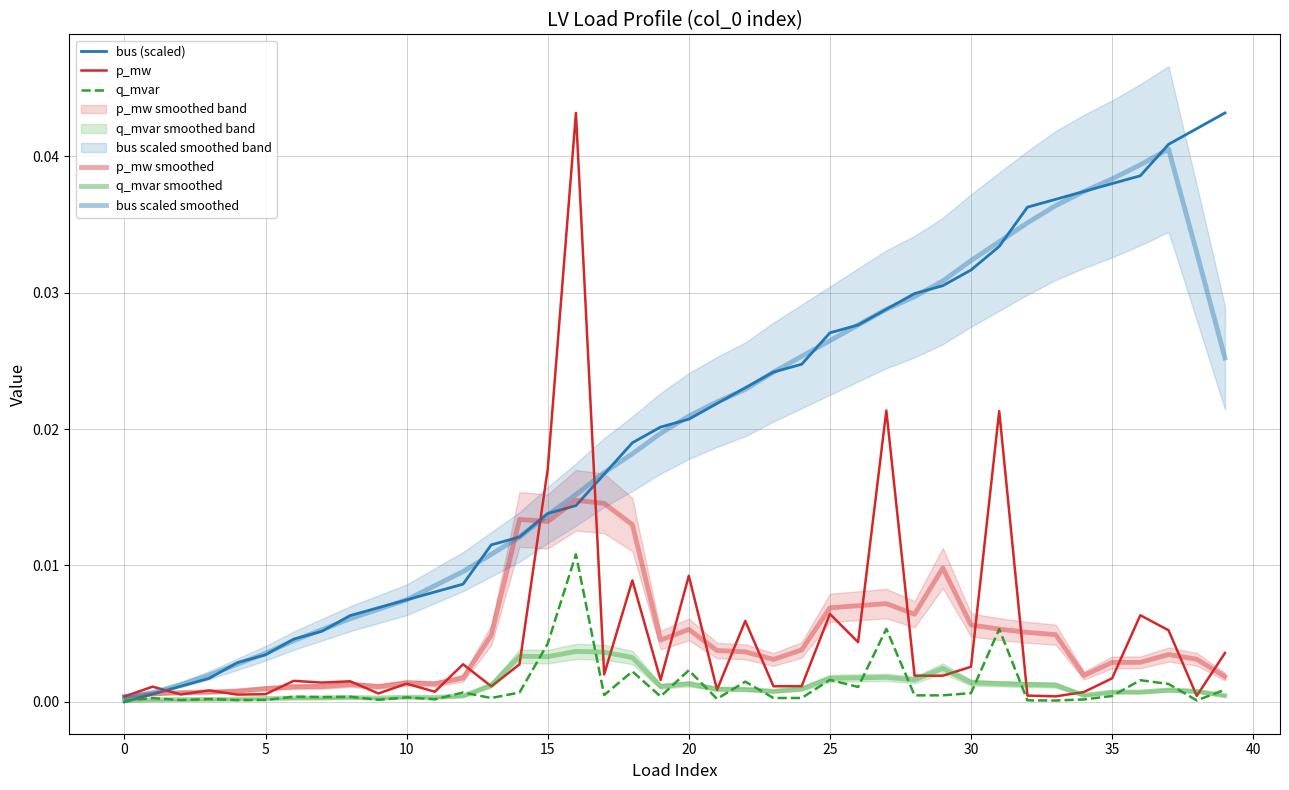

The value of q_mvar smoothed at 32 is 0.0. True or false?

False